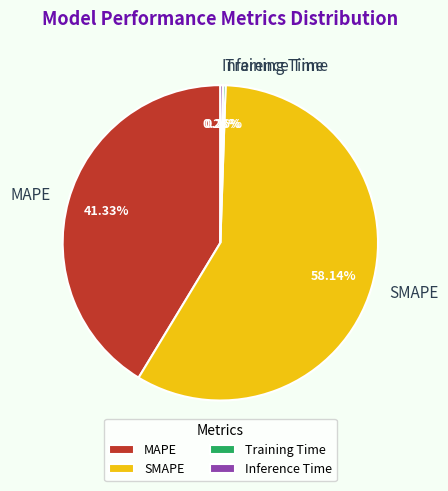

What is the largest slice in the pie chart?

SMAPE